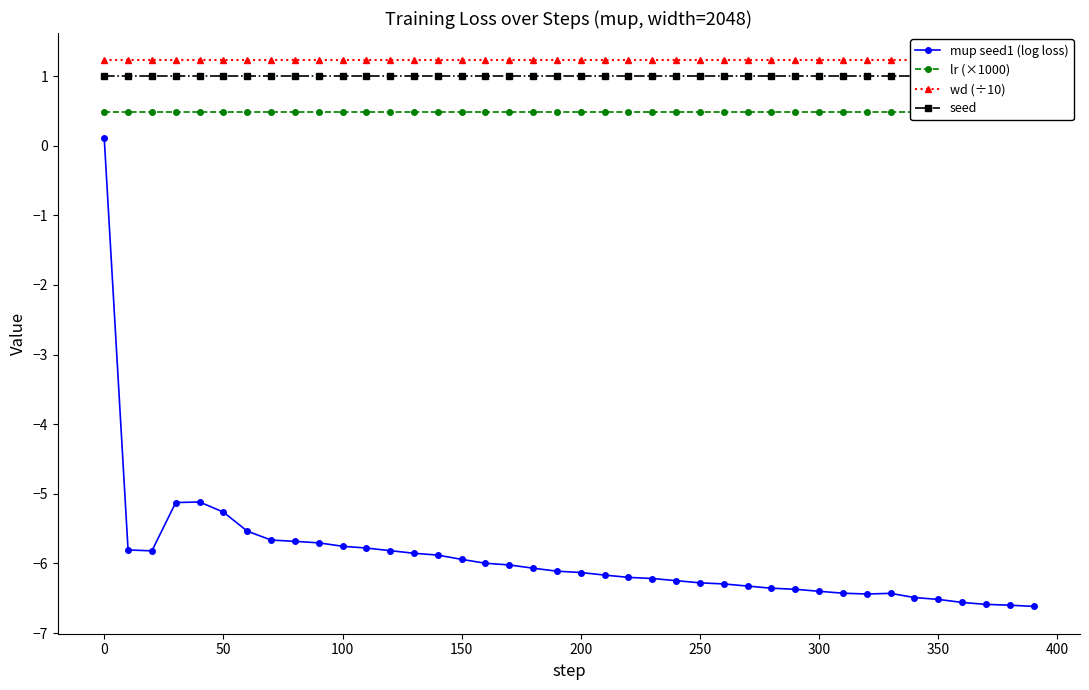

Which series has the widest spread of values?

mup seed1 (log loss)